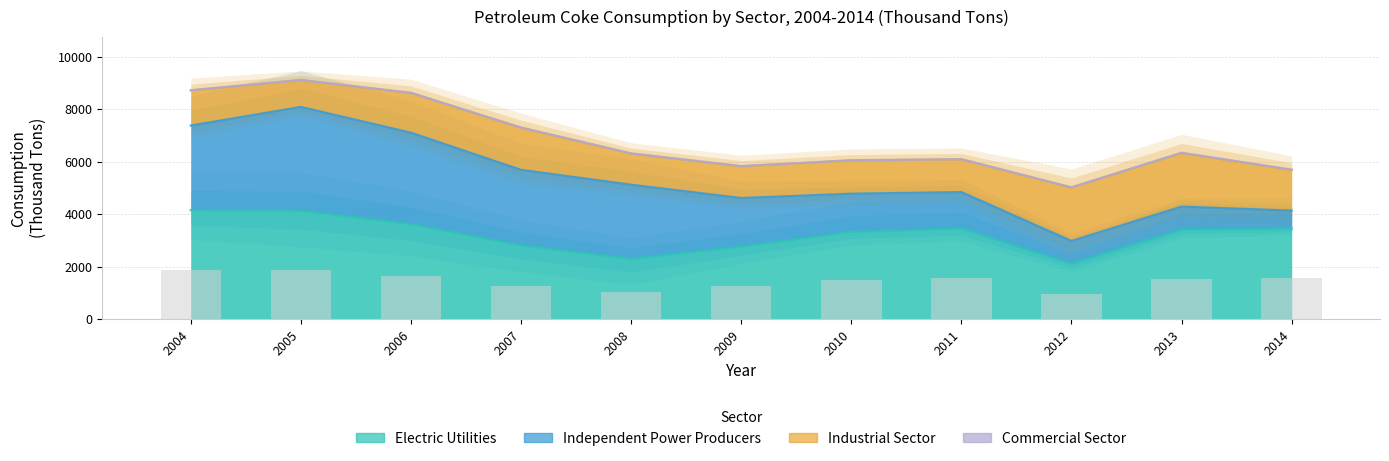

What are all the series names shown in the legend?

Electric Utilities, Independent Power Producers, Industrial Sector, Commercial Sector